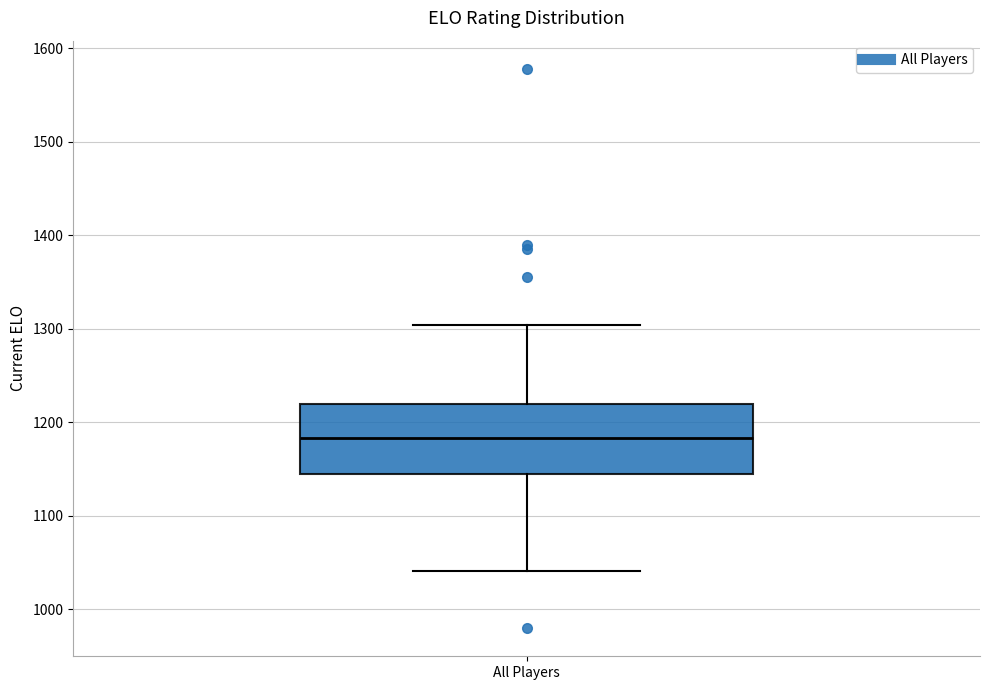

Where does the upper whisker of the box for All Players end on the y-axis? The values are not printed on the chart, so give them approximately, as read against the axis.

1300